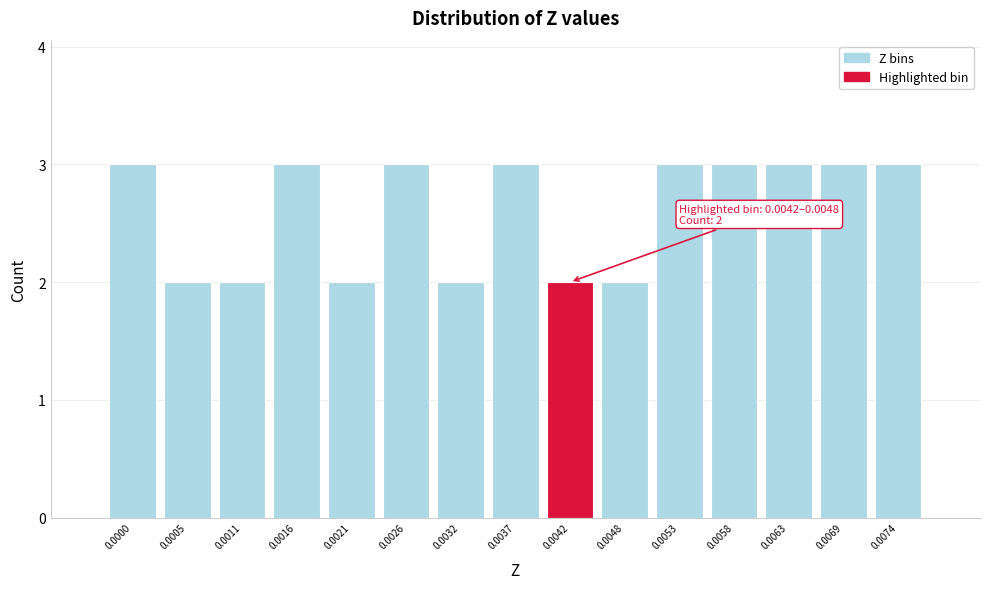

Reading left to right, what are all the values shown in this chart?

0.0000=3	0.0005=2	0.0011=2	0.0016=3	0.0021=2	0.0026=3	0.0032=2	0.0037=3	0.0042=2	0.0048=2	0.0053=3	0.0058=3	0.0063=3	0.0069=3	0.0074=3